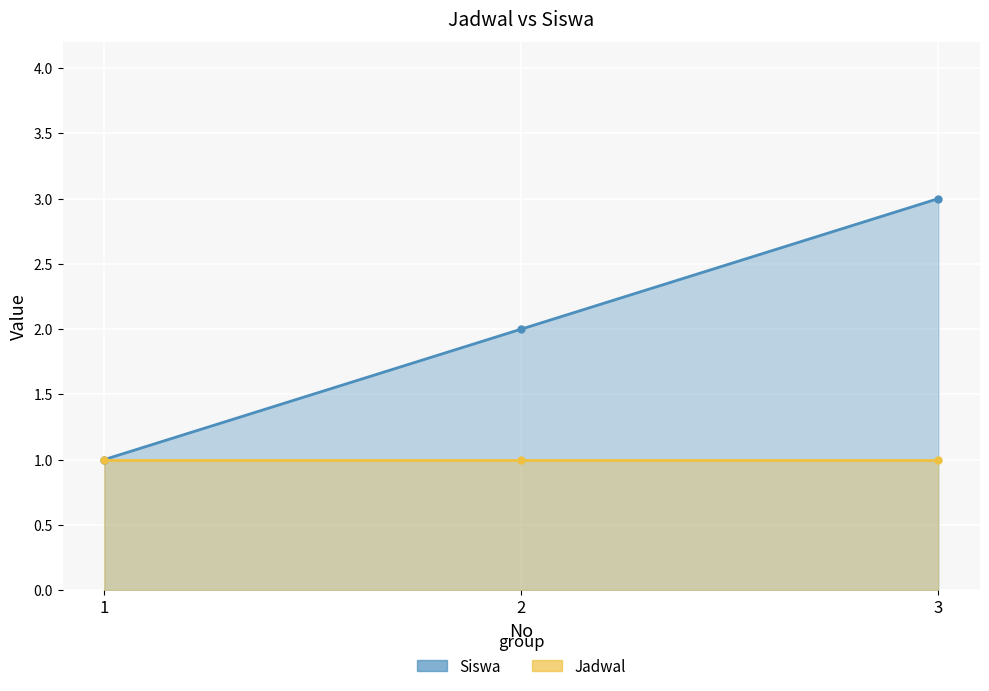

What is the value of the 2nd point from the left?

2